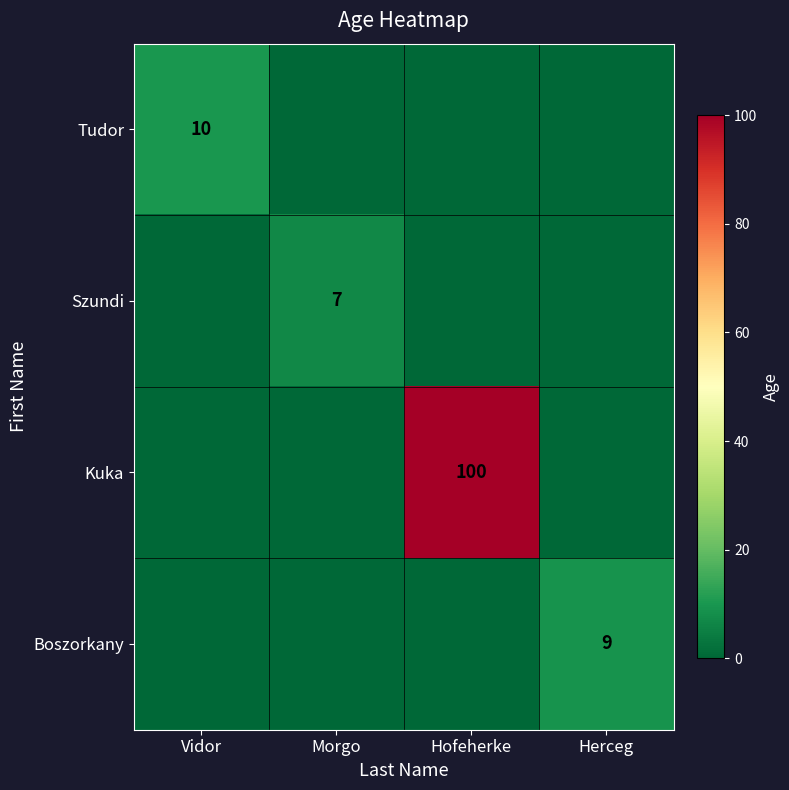

The Tudor series shows 0 at Herceg. True or false?

True